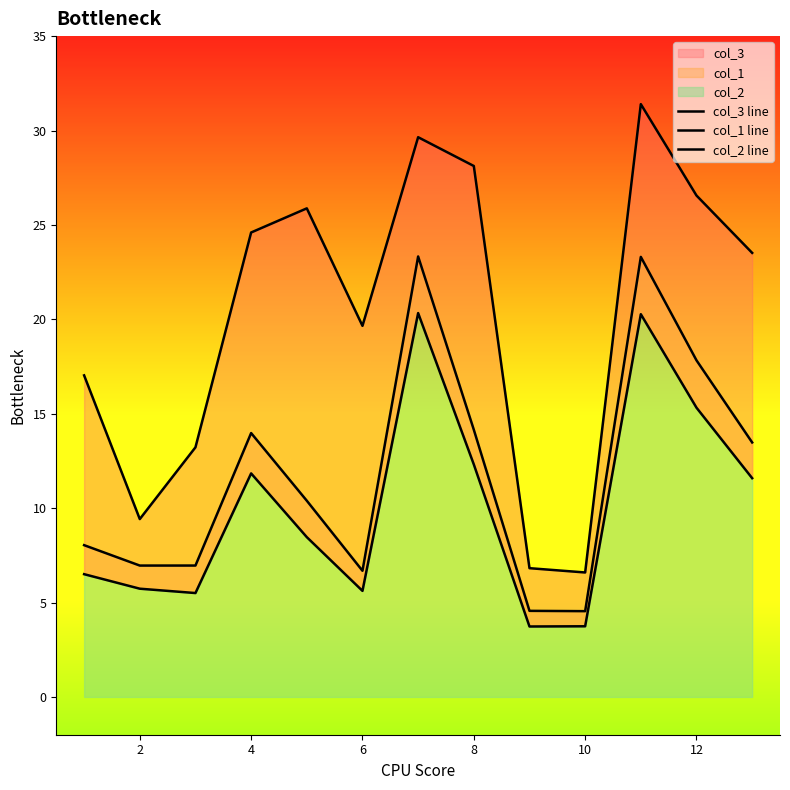

True or false: col_3 line has a value of 9.3 at 10.

False